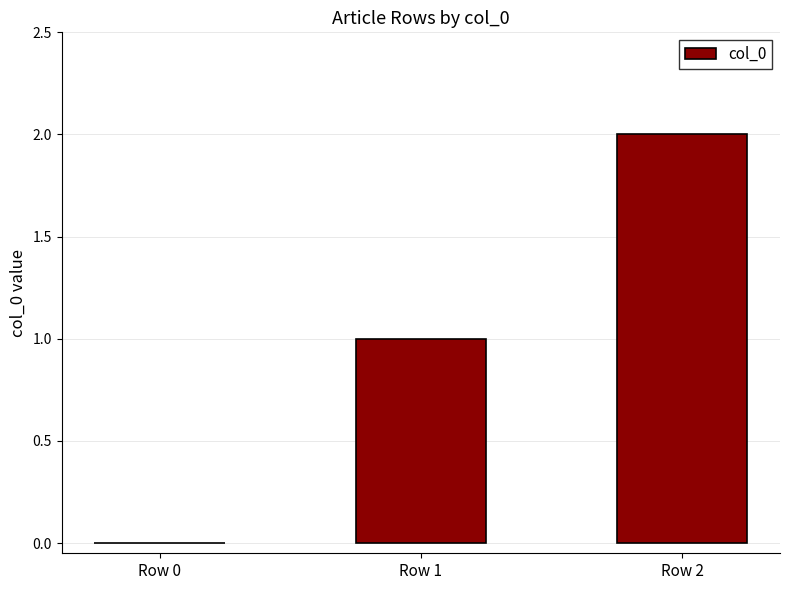

Which has a higher value, Row 2 or Row 0?

Row 2